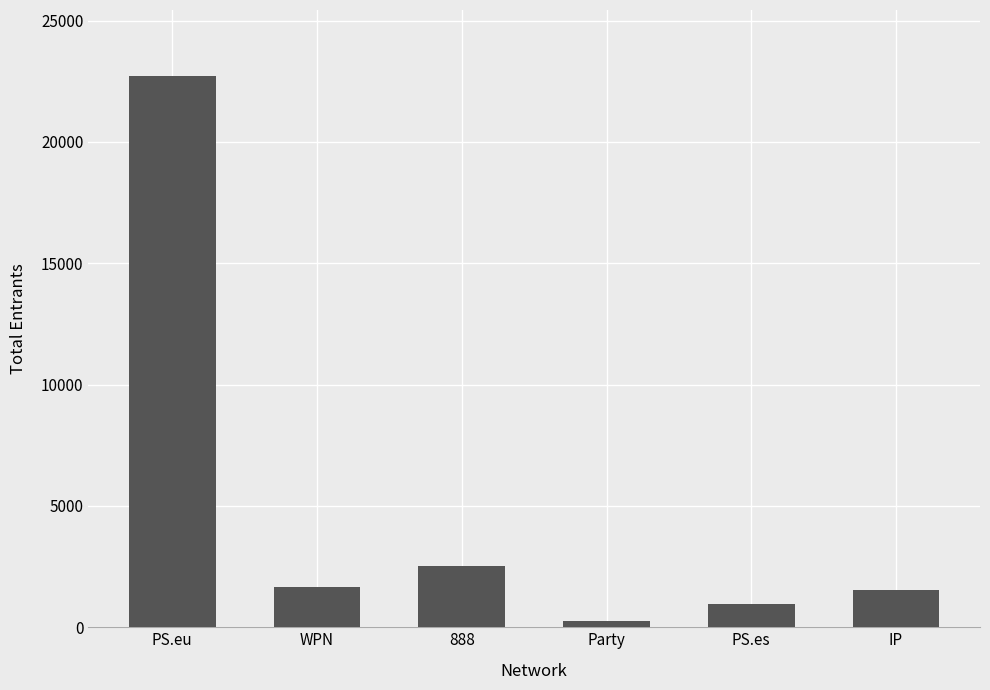

What is the difference between the values at 888 and IP?

1017